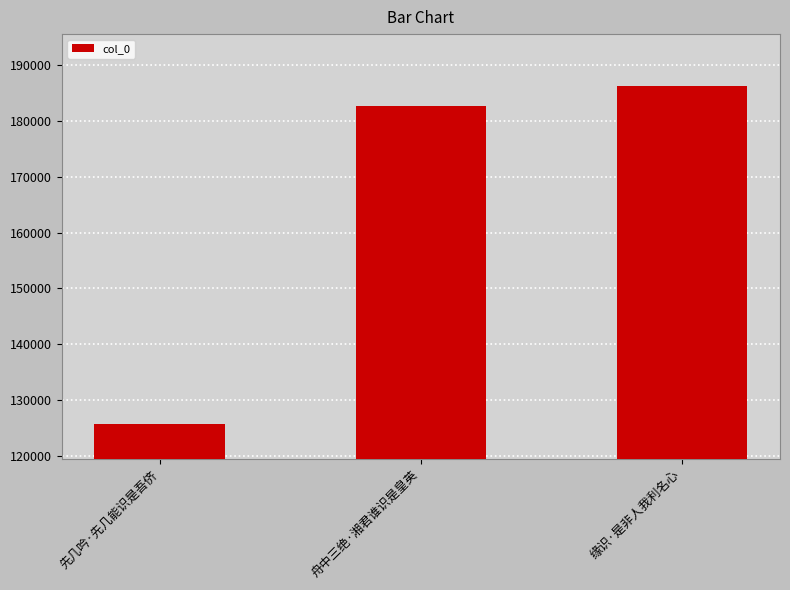

The chart shows a value of 163810 at 先几吟·先几能识是吾侪. True or false?

False